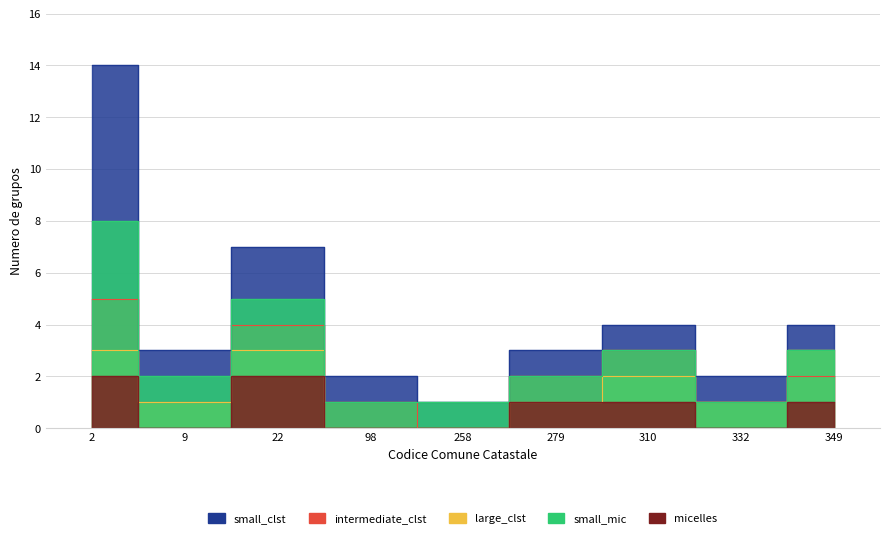

How many data points does each series have?

9